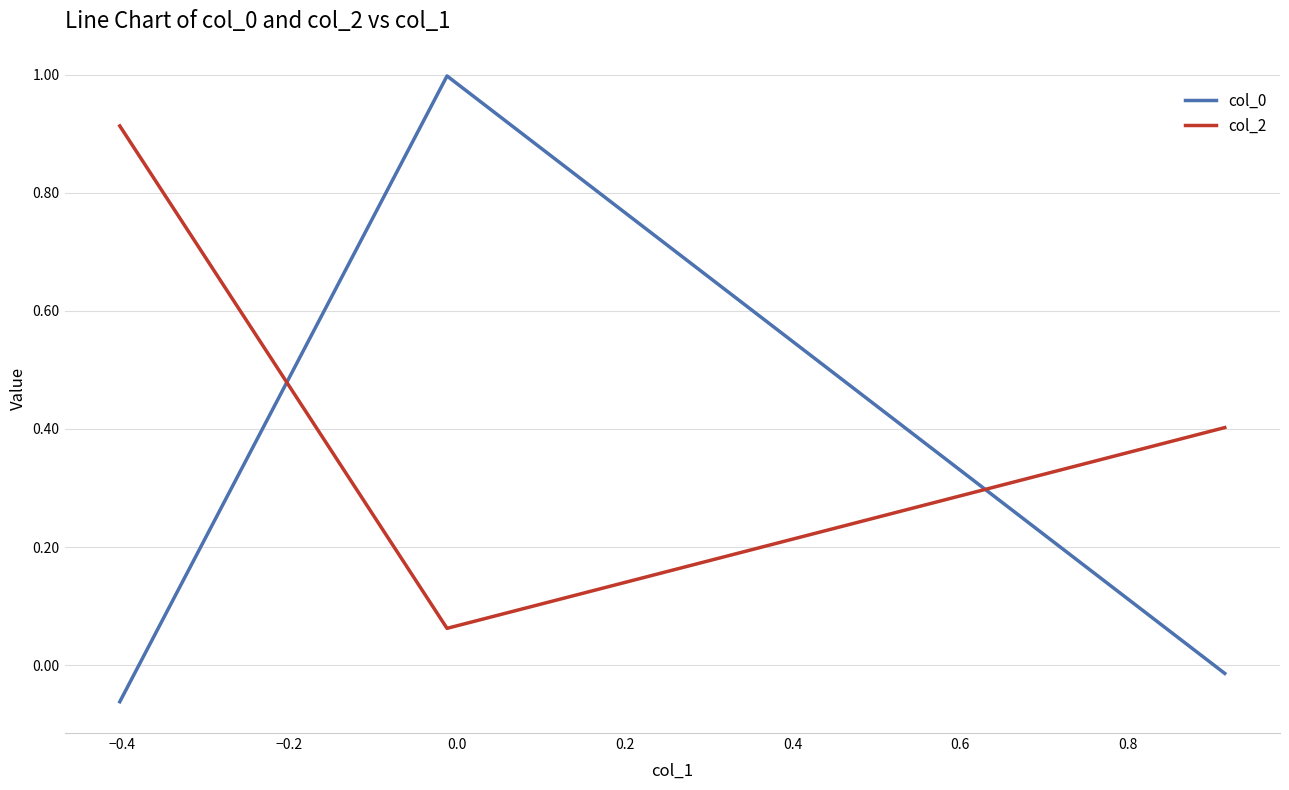

Which series has the largest total across all categories?

col_2